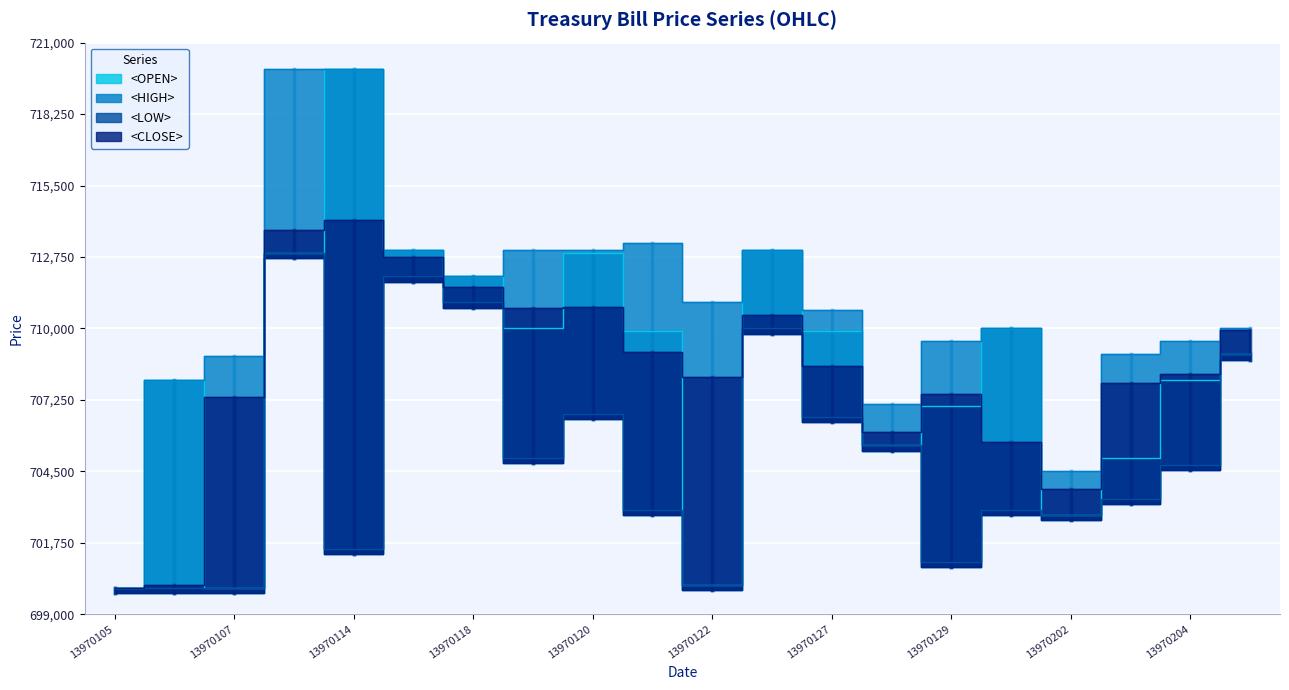

What is the difference between the <LOW> values at 13970119 and 13970106?

4989